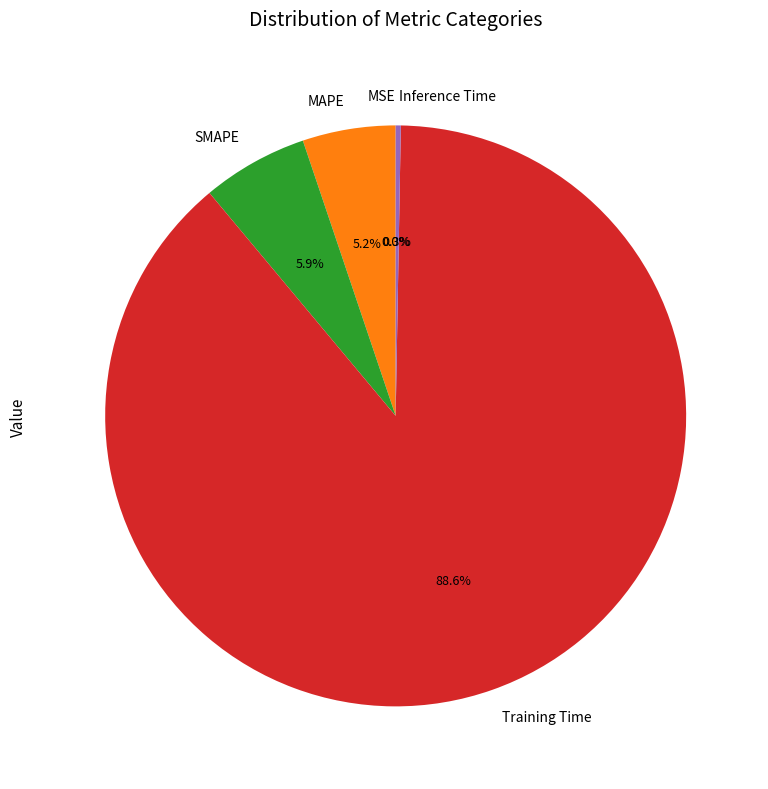

The Inference Time slice represents 0% of the pie. True or false?

True